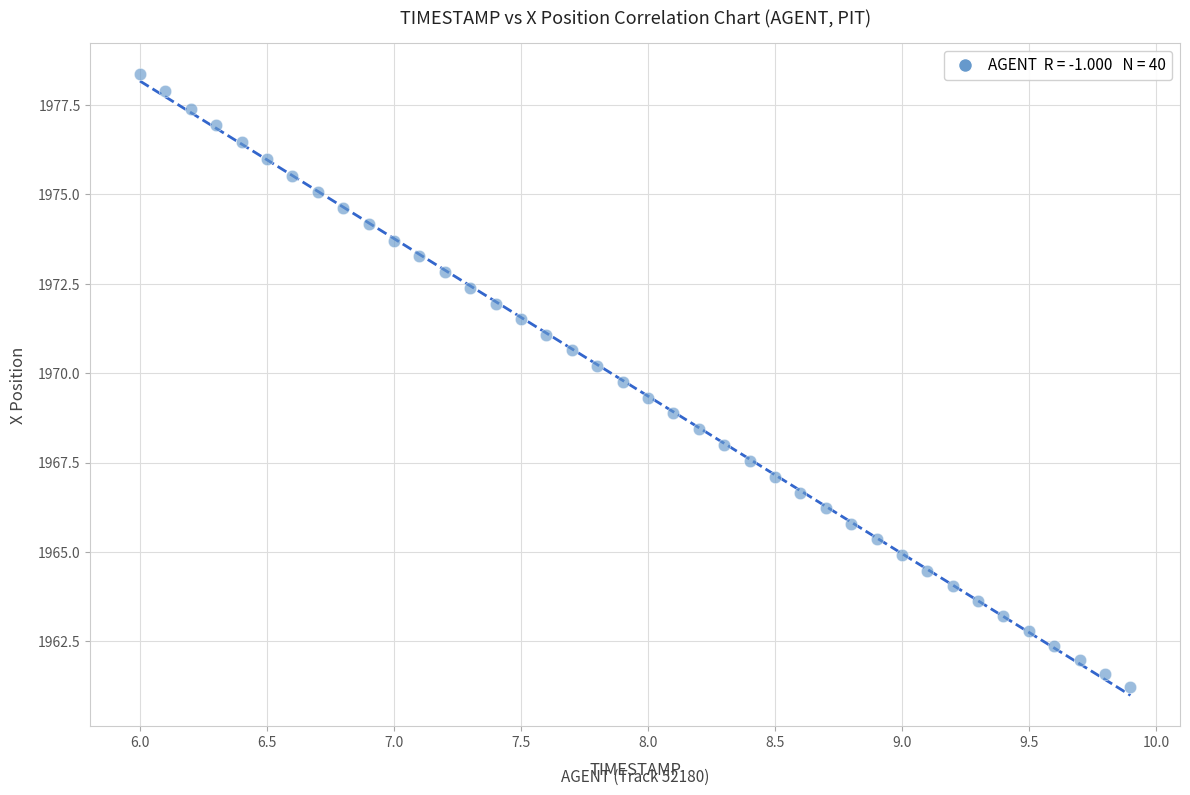

What is the range of X values (max minus min)?

3.9